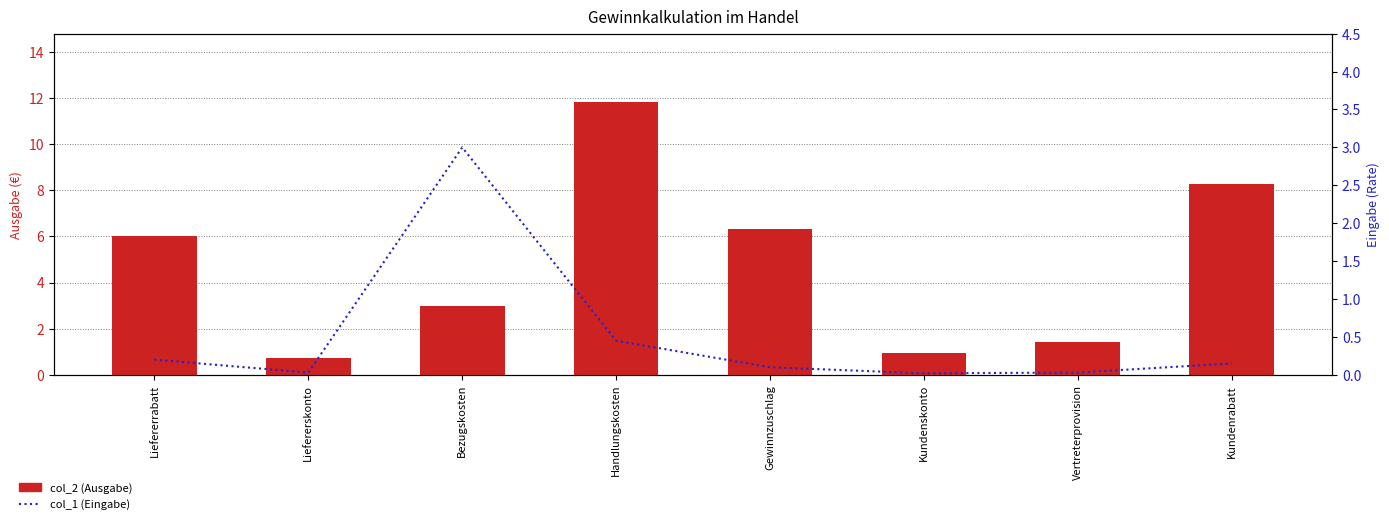

How many categories are shown in the chart?

8